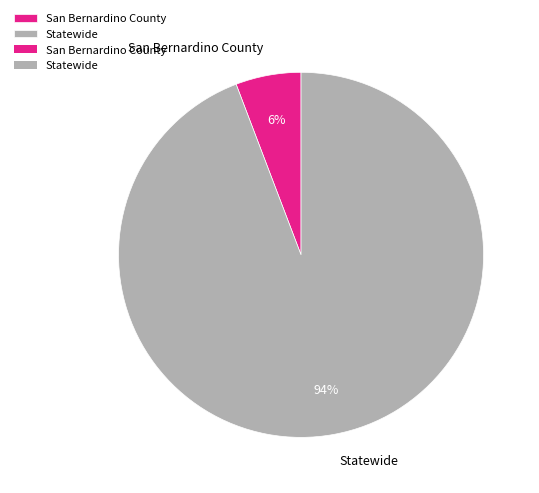

Is there any slice that represents more than half of the pie?

Yes